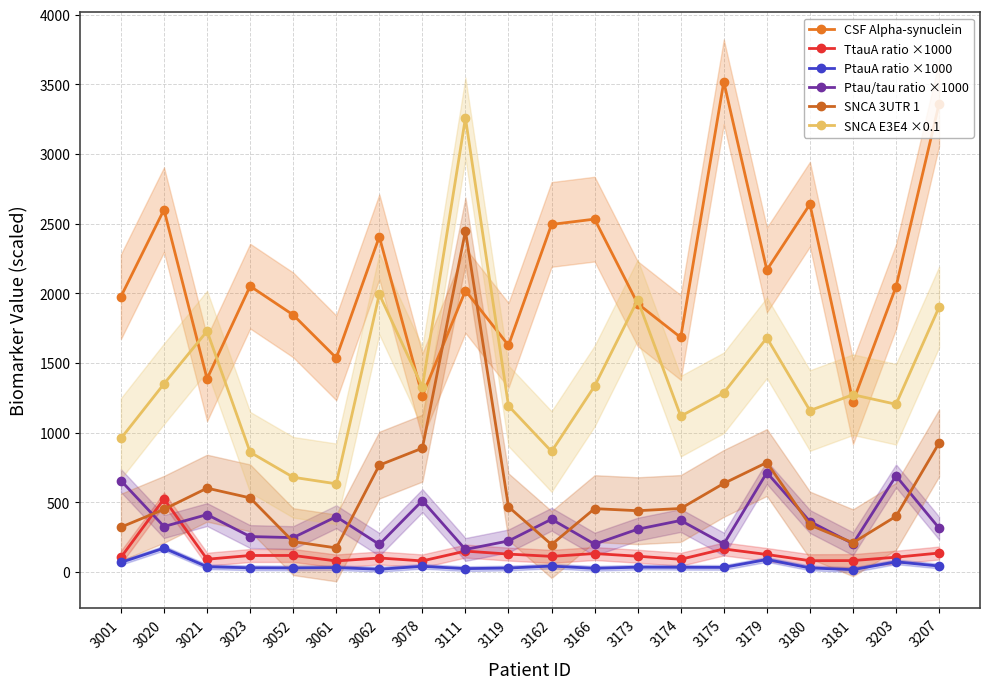

Is the value of SNCA E3E4 ×0.1 at 3207 greater than the value of Ptau/tau ratio ×1000 at 3175?

Yes